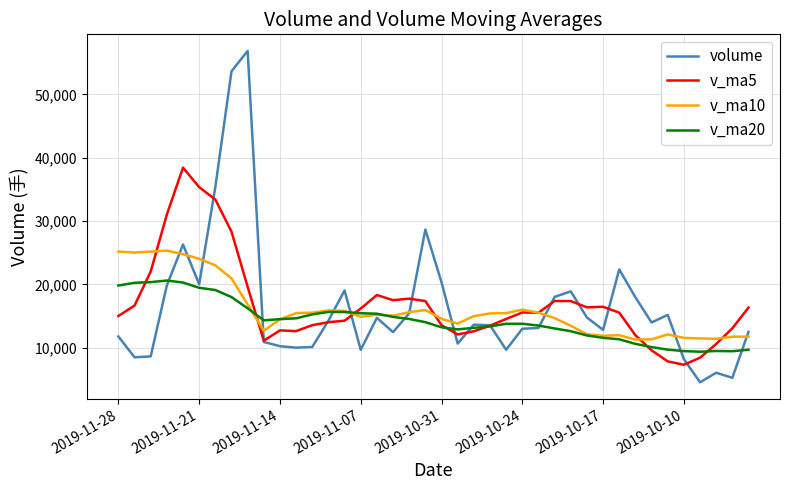

Rank the series by their maximum value, from lowest to highest.

v_ma20, v_ma10, v_ma5, volume